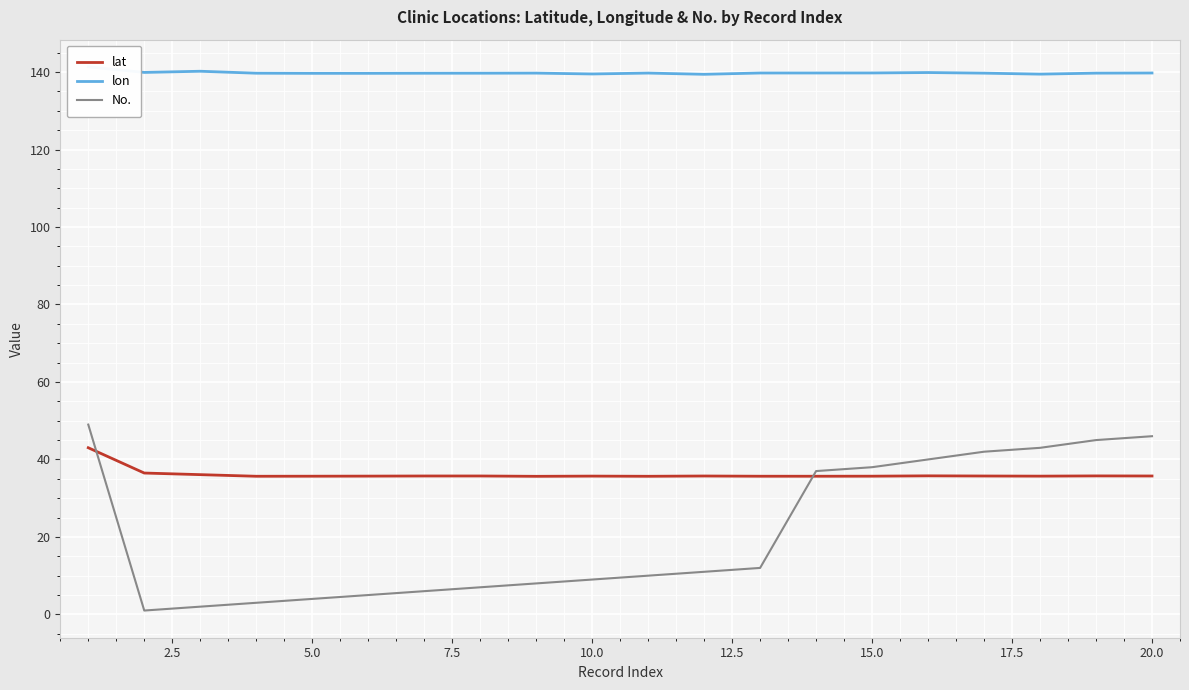

What is the minimum value for No.?

1.0